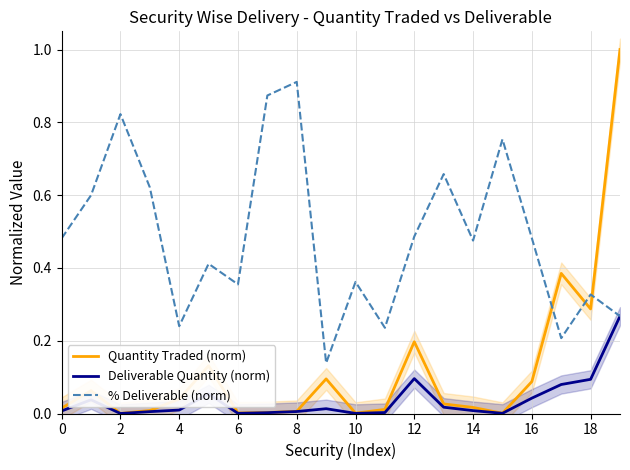

How many intersections are there between % Deliverable (norm) and Quantity Traded (norm)?

3